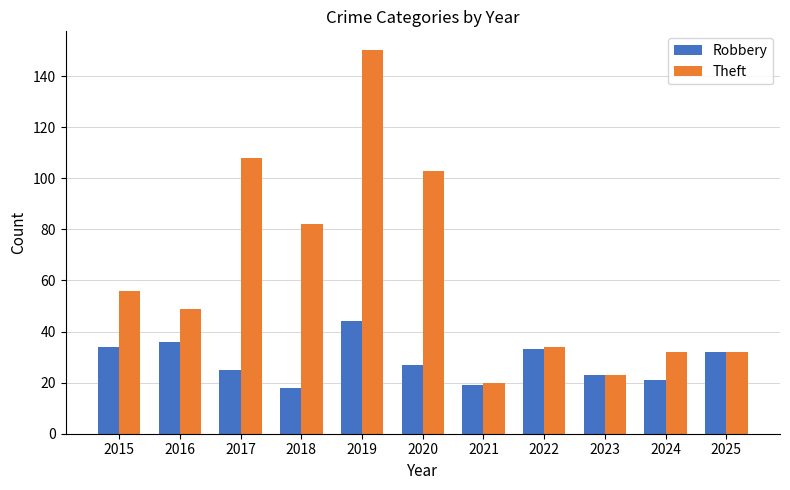

The value of Robbery at 2019 is 17. True or false?

False